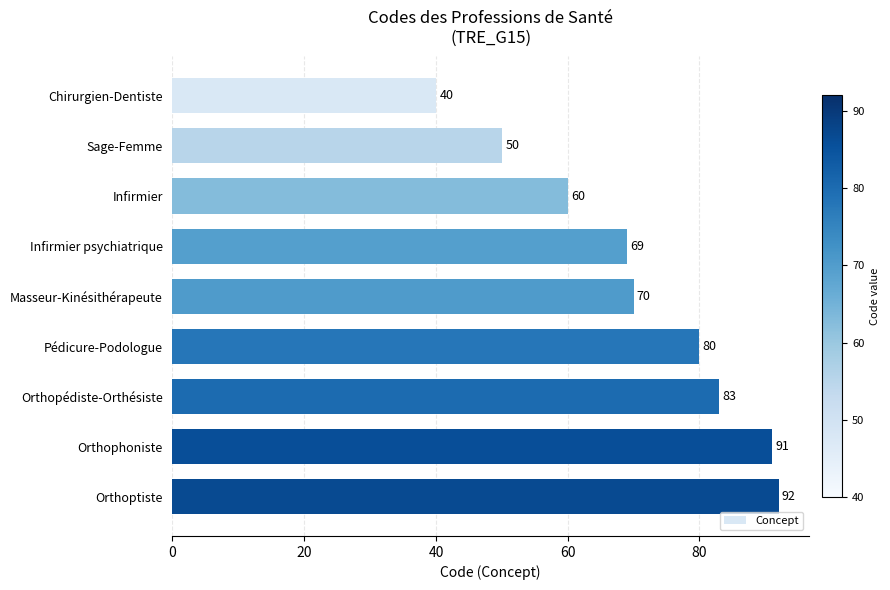

Is it true that the value at Infirmier is 78?

False